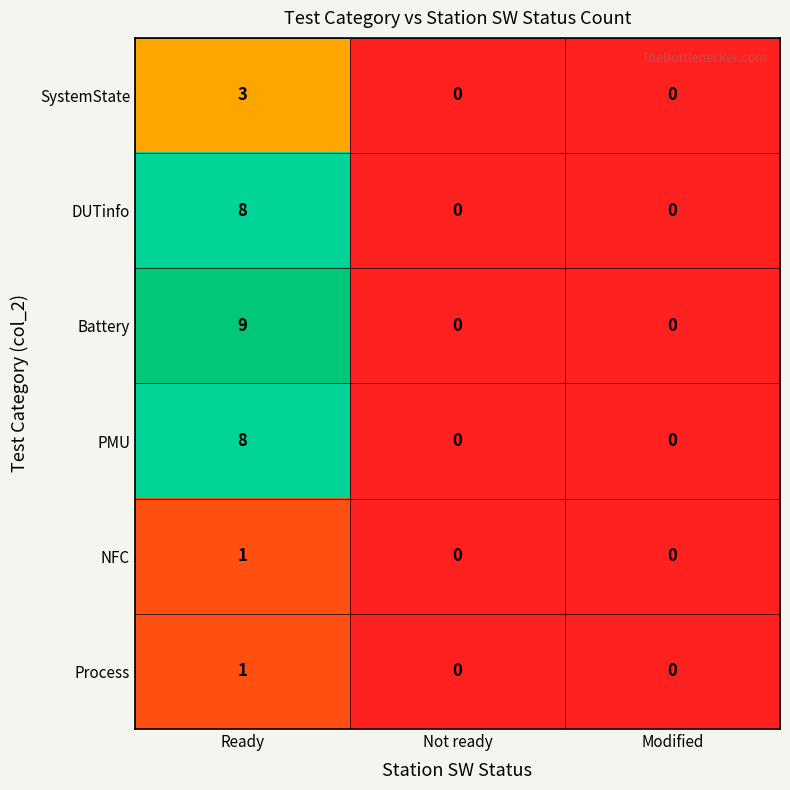

The DUTinfo series shows 8 at Ready. True or false?

True